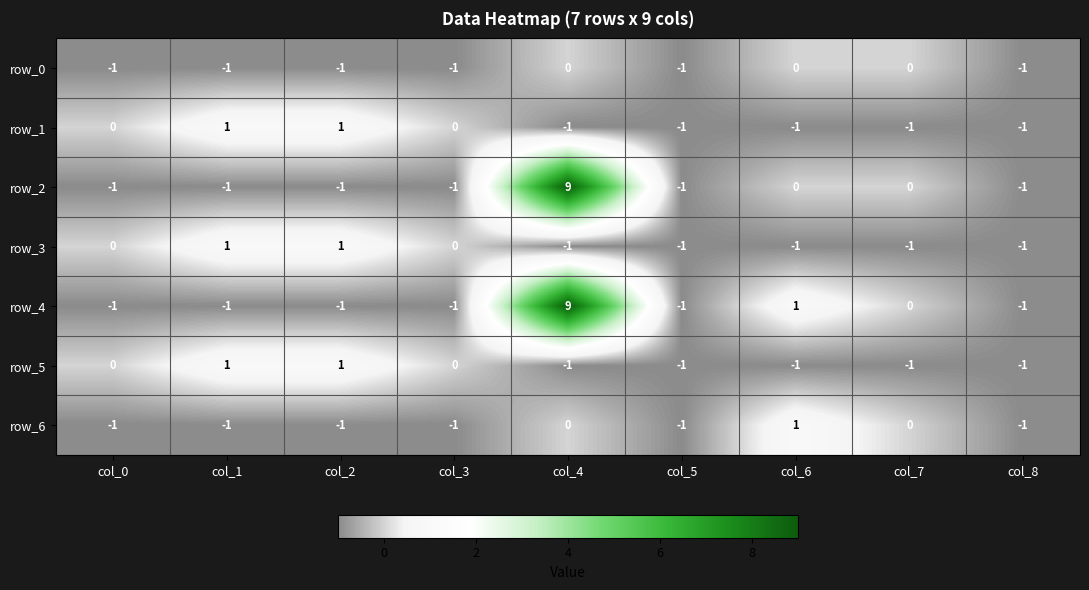

The value of row_1 at col_4 is -1. True or false?

True